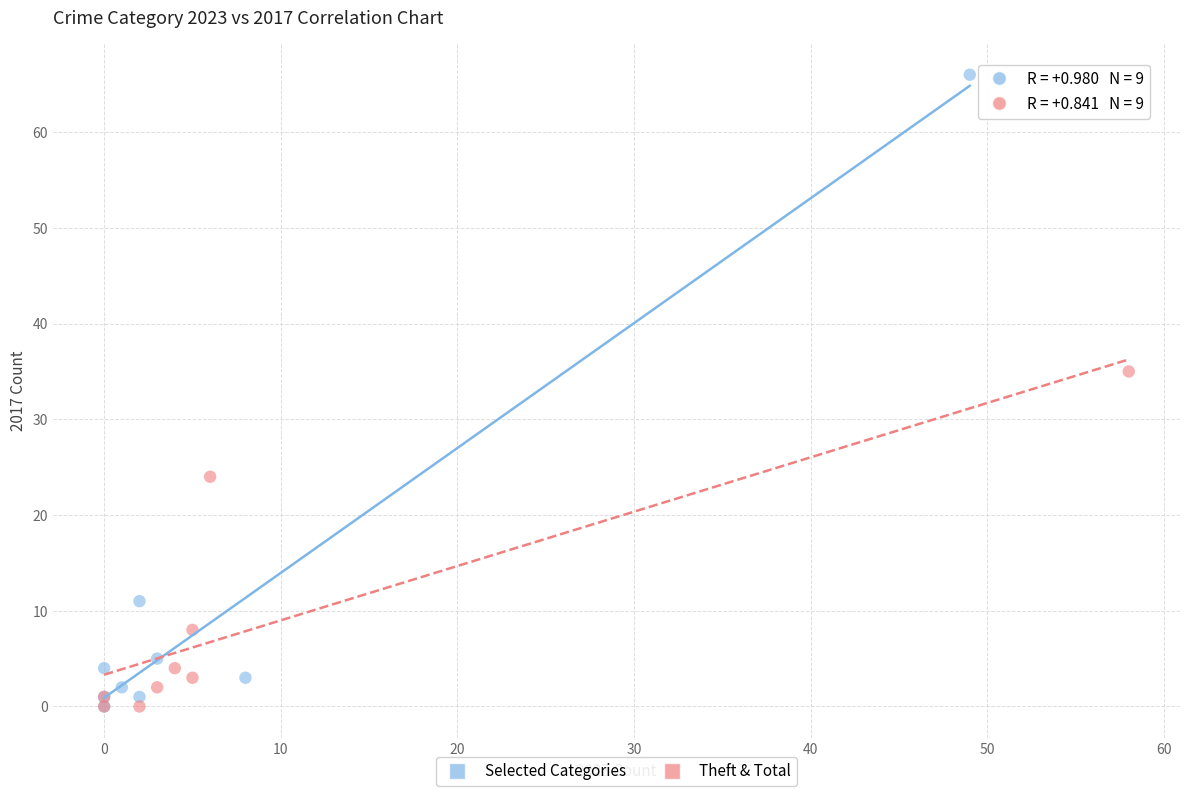

Which series has the widest spread of Y values?

Selected Categories